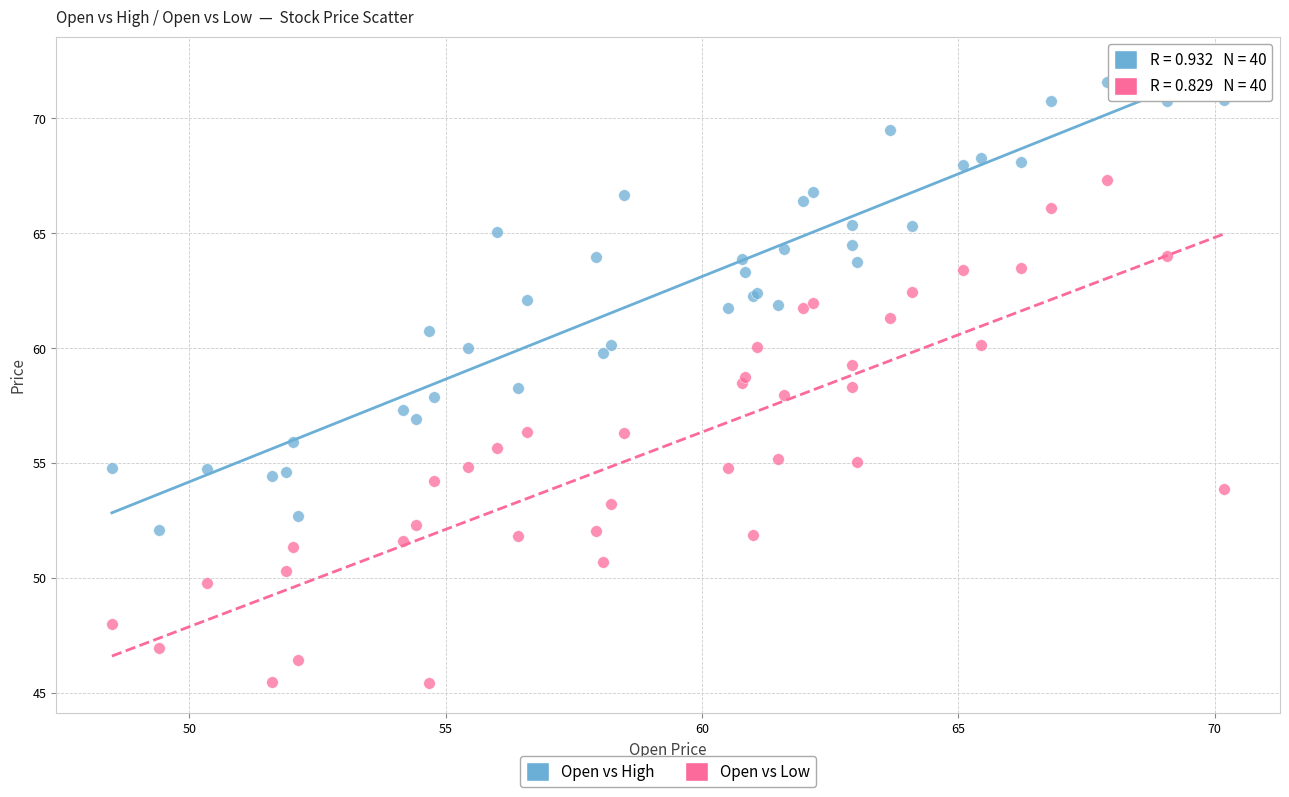

Which series reaches the minimum Y coordinate?

Open vs Low